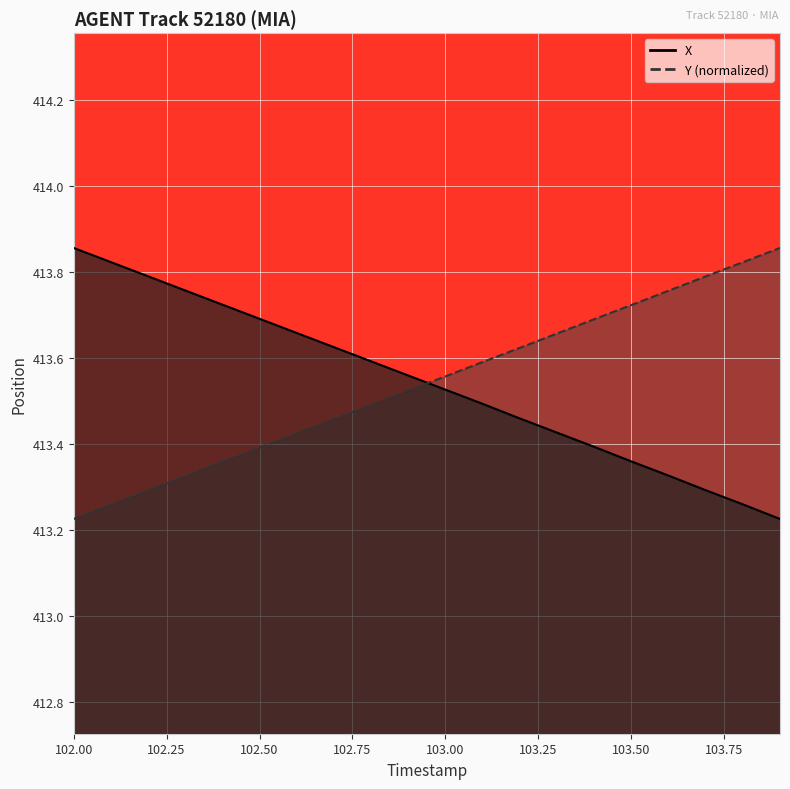

What is the sum of the Y values at 103.9 and 102.7?

827.3